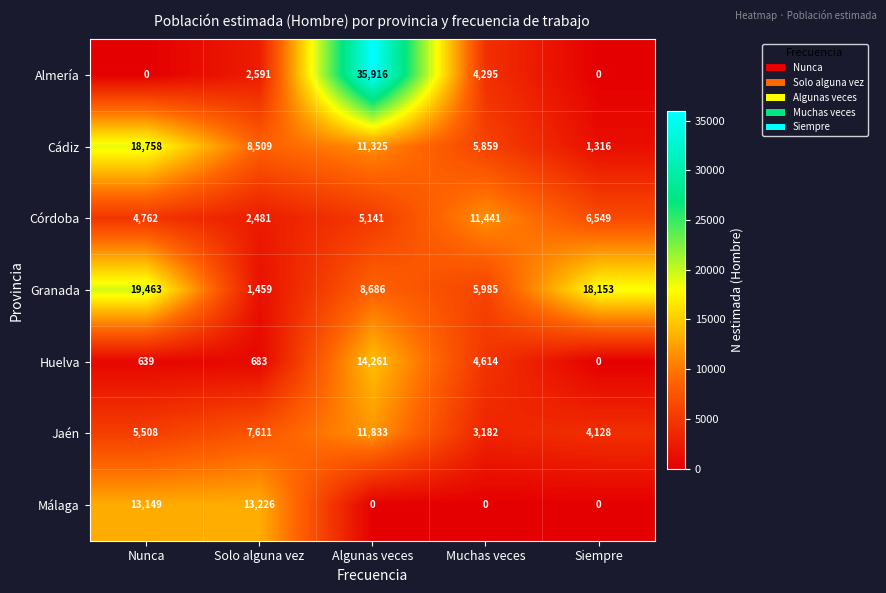

The value of Huelva at Solo alguna vez is 683. True or false?

True